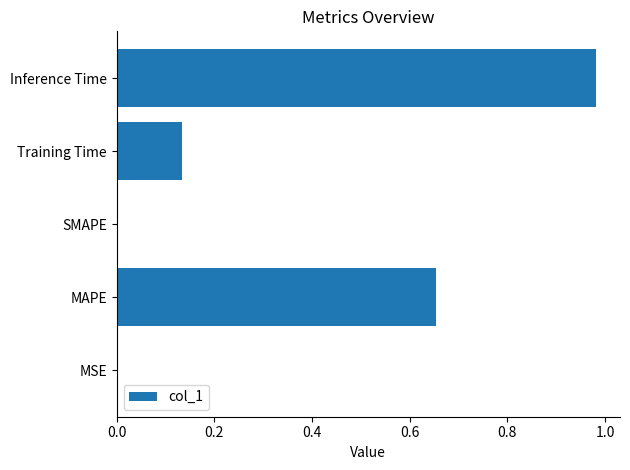

Is it true that the value at MAPE is 0.3?

False